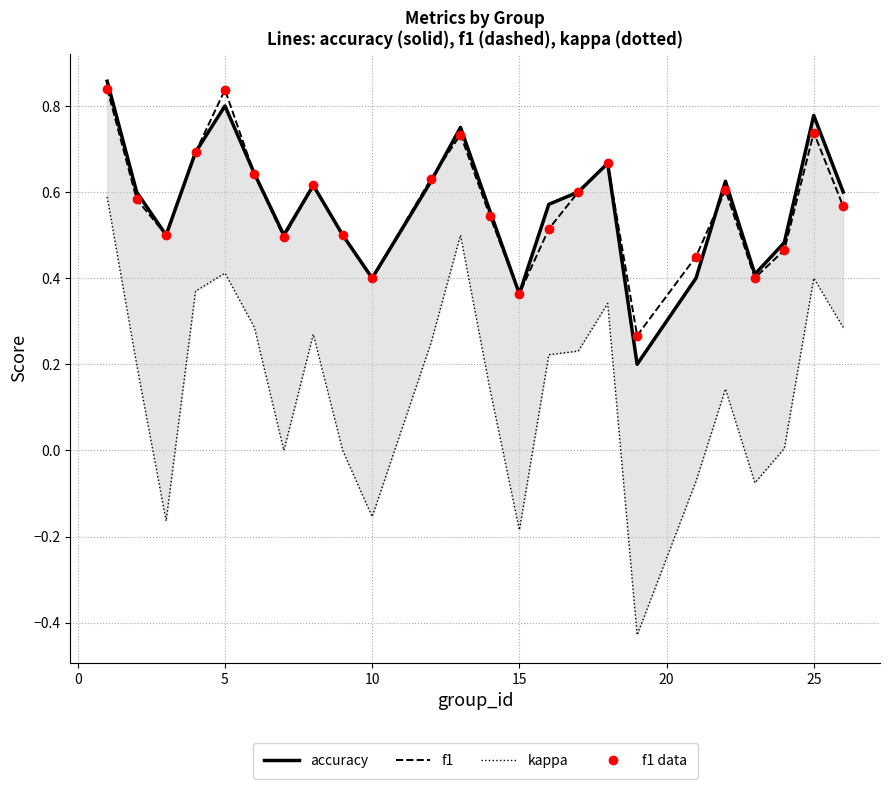

What are all the series names shown in the legend?

accuracy, f1, kappa, f1 (data)